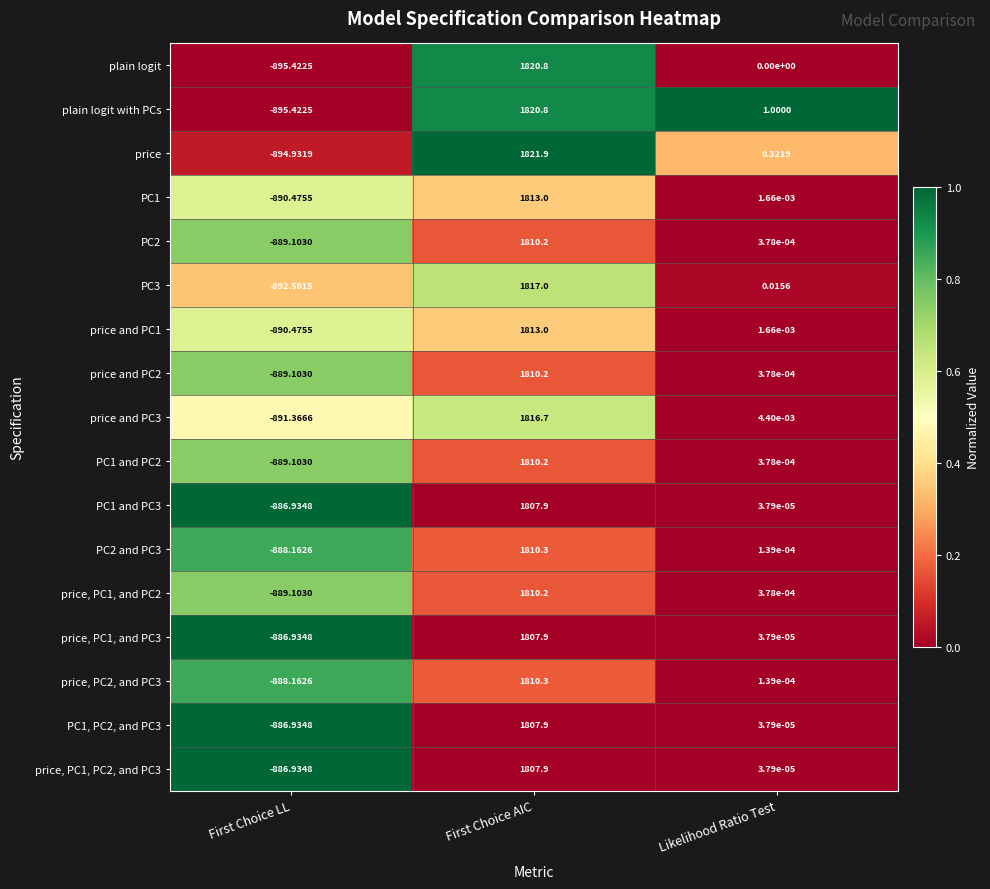

List the labels in order of PC2 and PC3 value, largest first.

First Choice AIC, Likelihood Ratio Test, First Choice LL